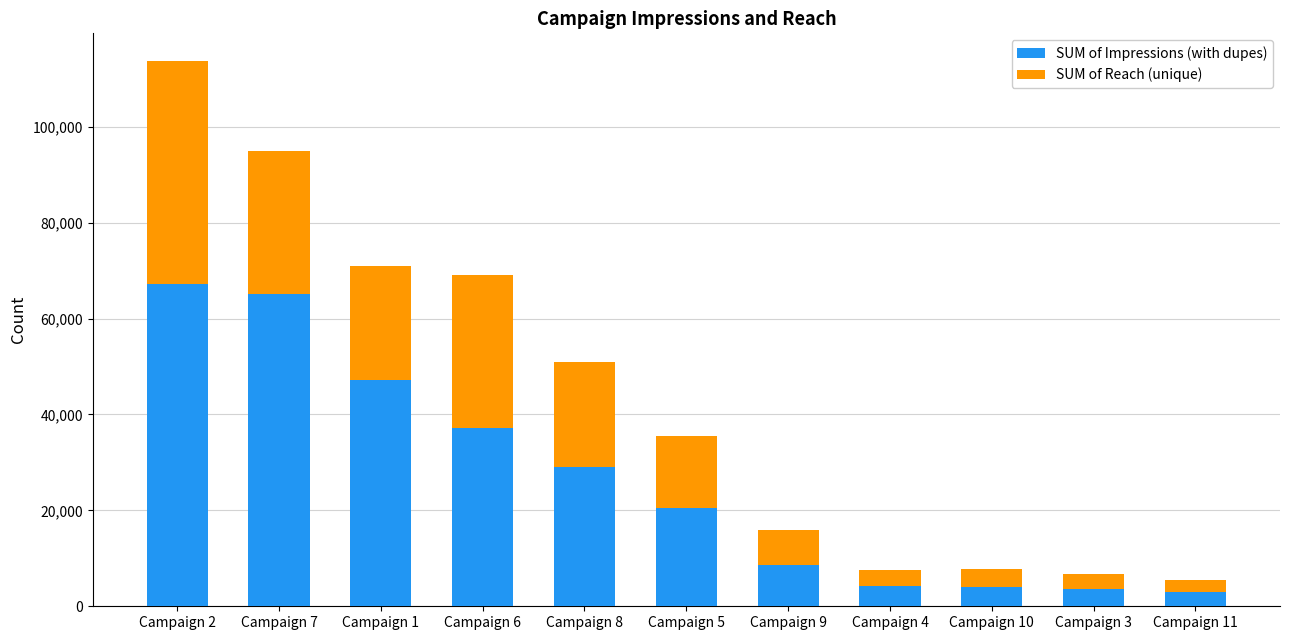

At which category is the sum across all series the highest?

Campaign 2